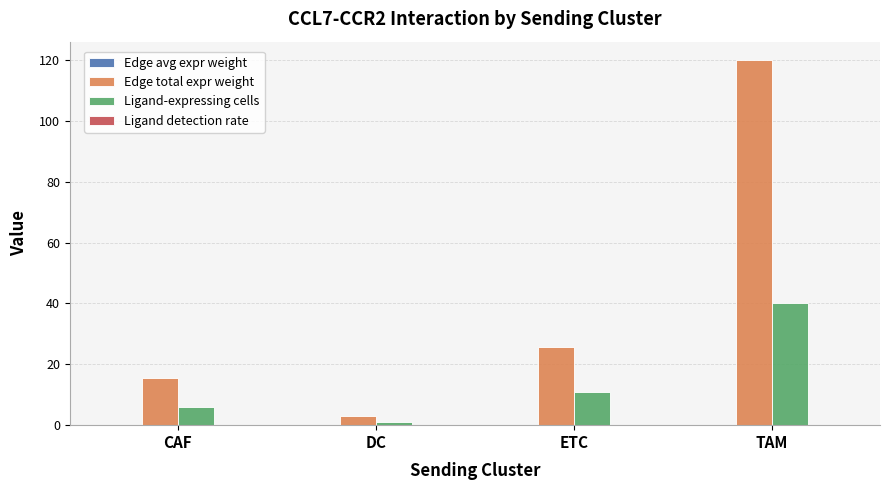

True or false: Edge total expr weight has a value of 209.3 at TAM.

False